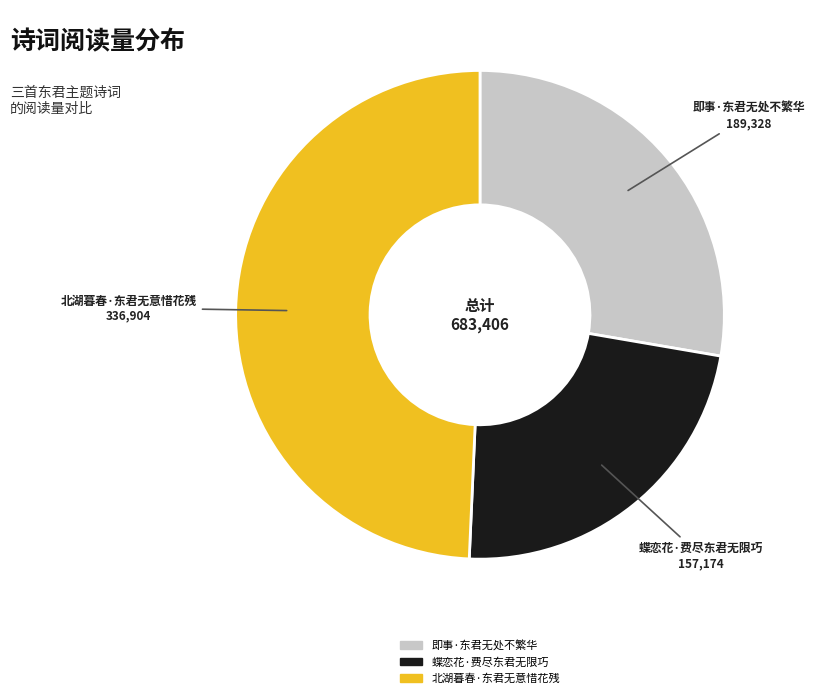

Is it true that 北湖暮春·东君无意惜花残 is 49% of the pie?

True